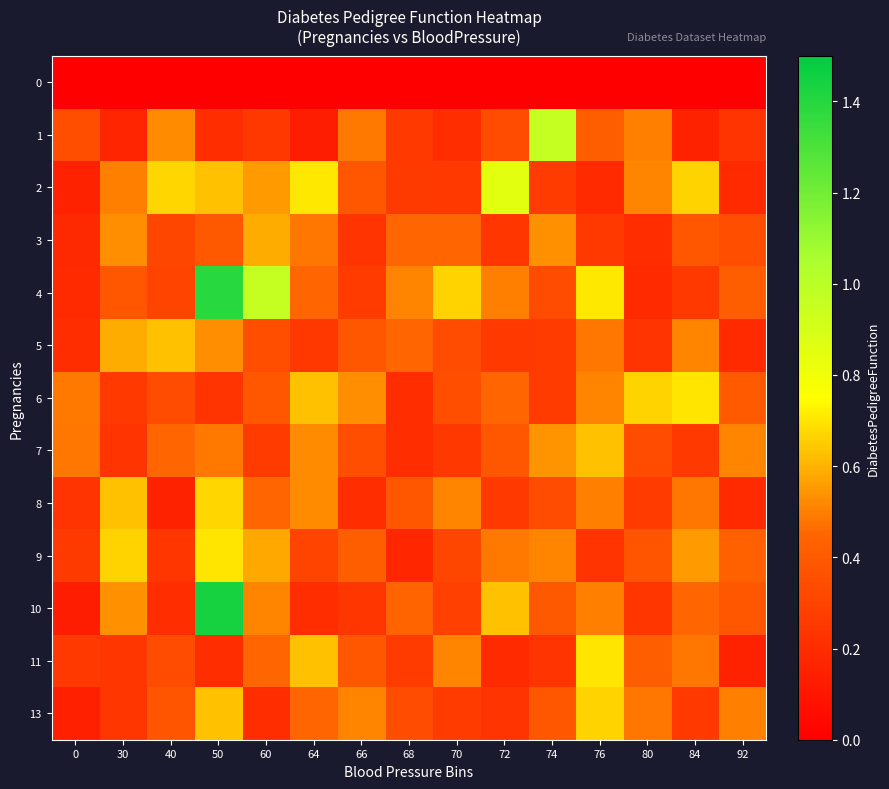

Which series has the largest total across all categories?

4